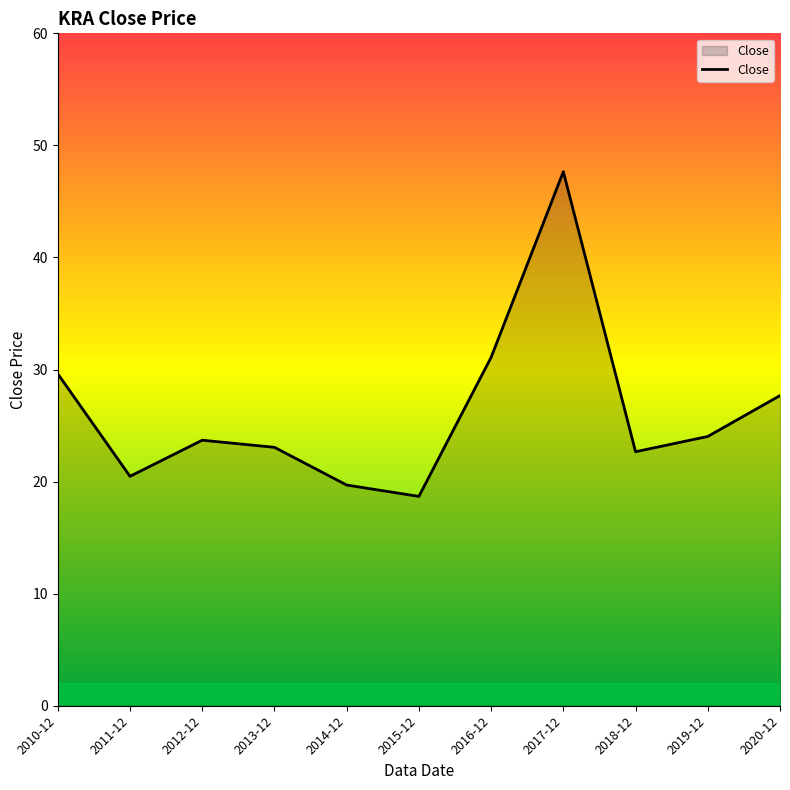

What position from the right is 2010-12?

11